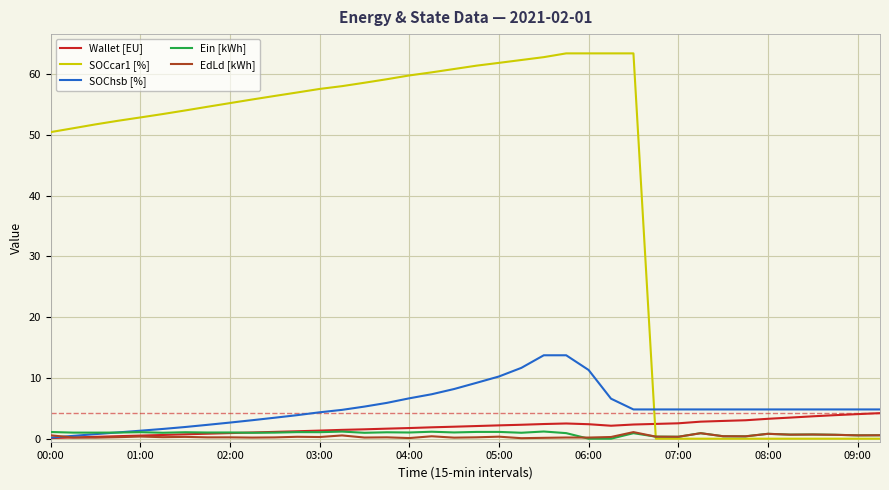

What is the maximum value shown in the chart?

63.4